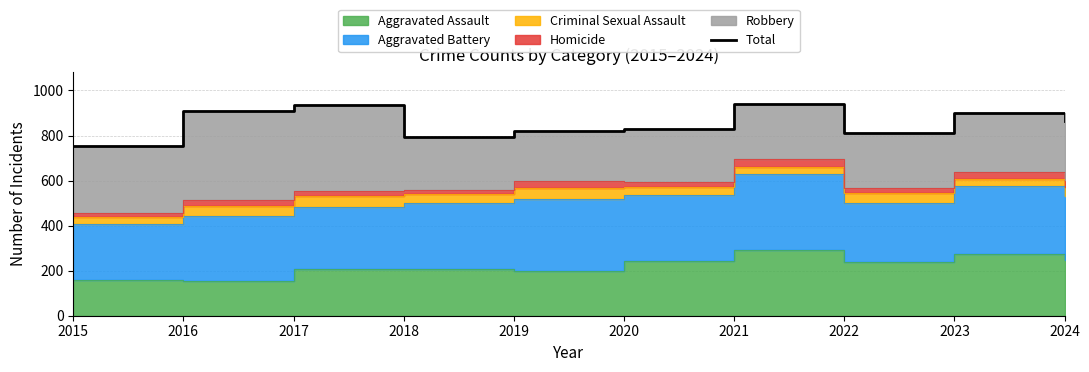

The value at 2024 is 865. True or false?

True